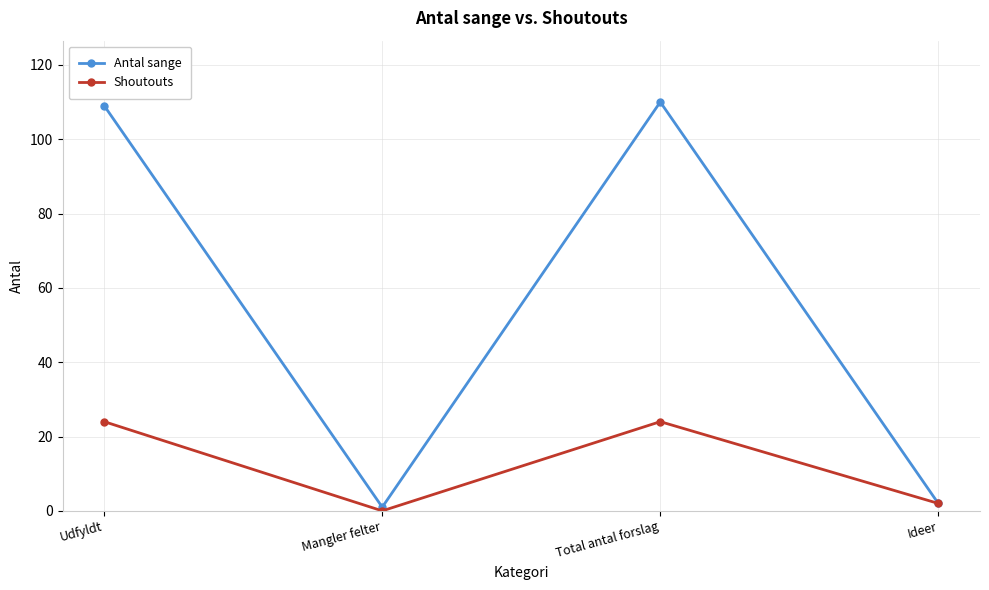

In Antal sange, how many points are lower than both neighbors (excluding endpoints)?

1